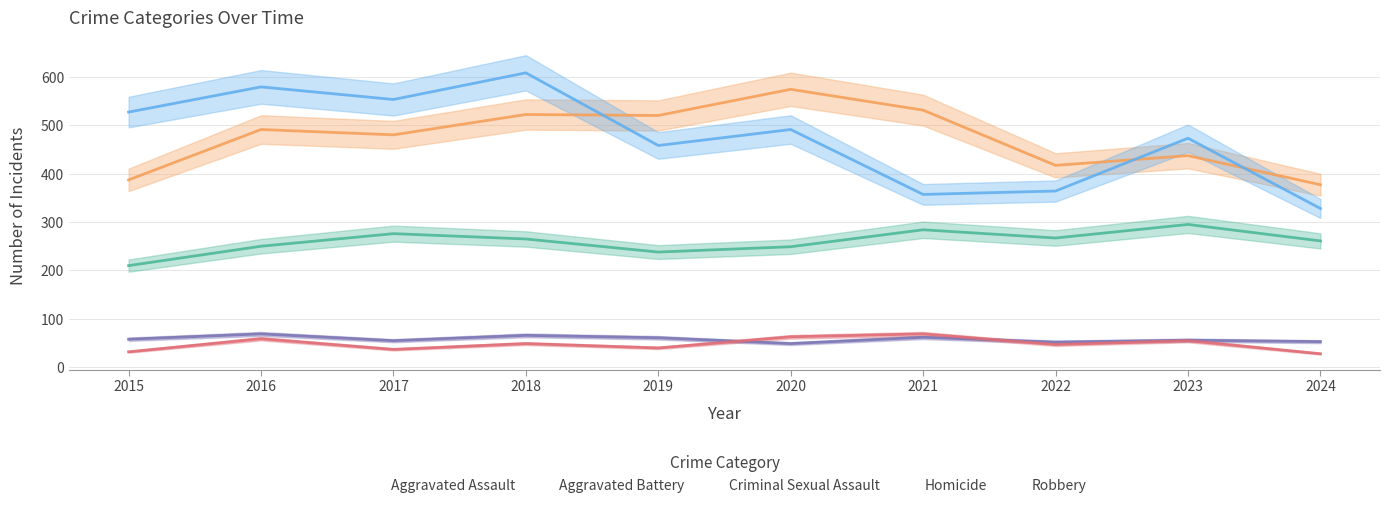

What is the value of the Criminal Sexual Assault point at the 8th from the left?

52